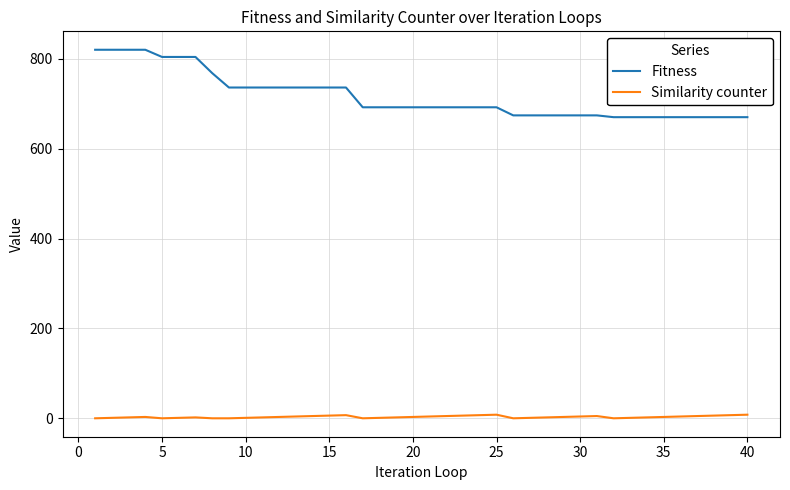

What is the greatest value displayed?

820